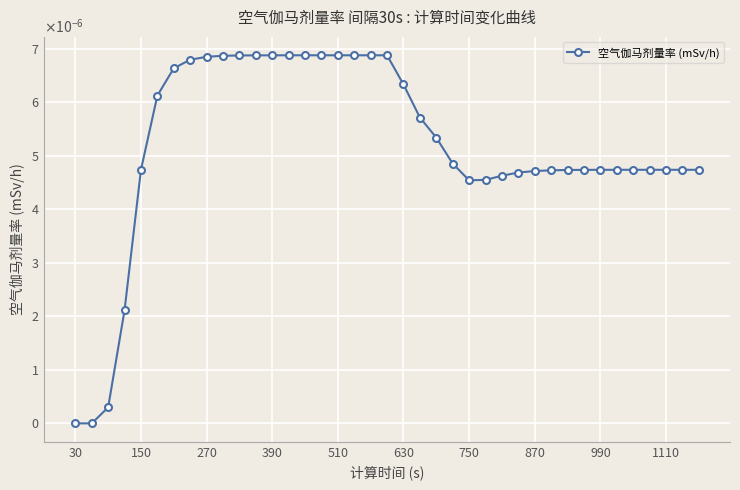

Does the chart have visible grid lines?

Yes